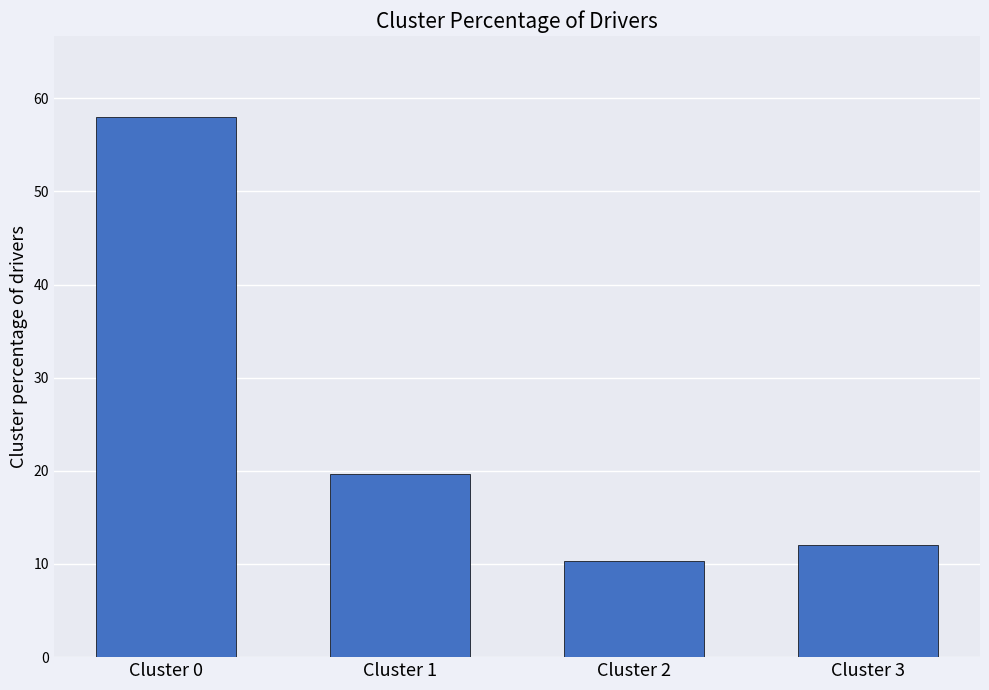

Rank the categories by value from lowest to highest.

Cluster 2, Cluster 3, Cluster 1, Cluster 0